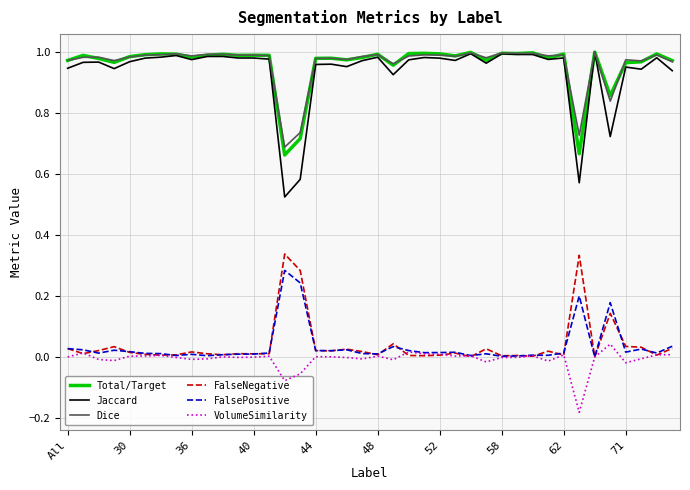

Which series has the largest range (max minus min)?

Jaccard